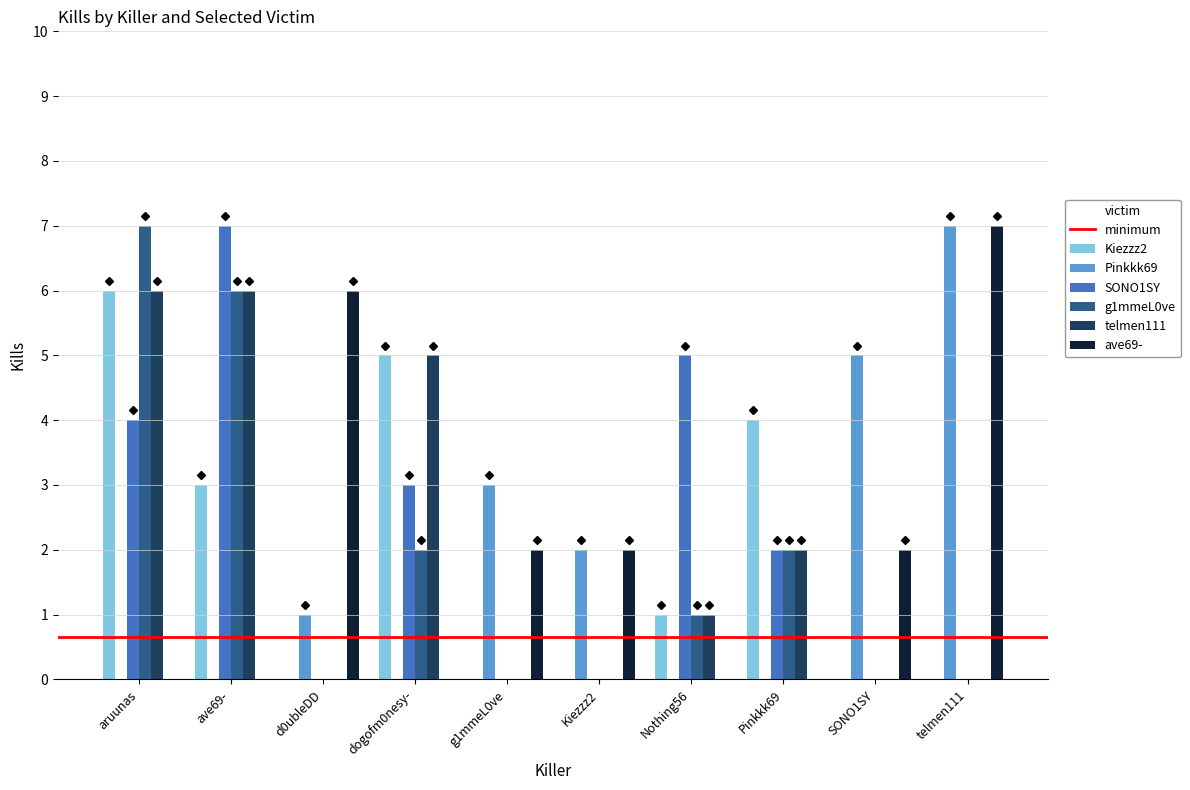

How many categories are shown in the chart?

10